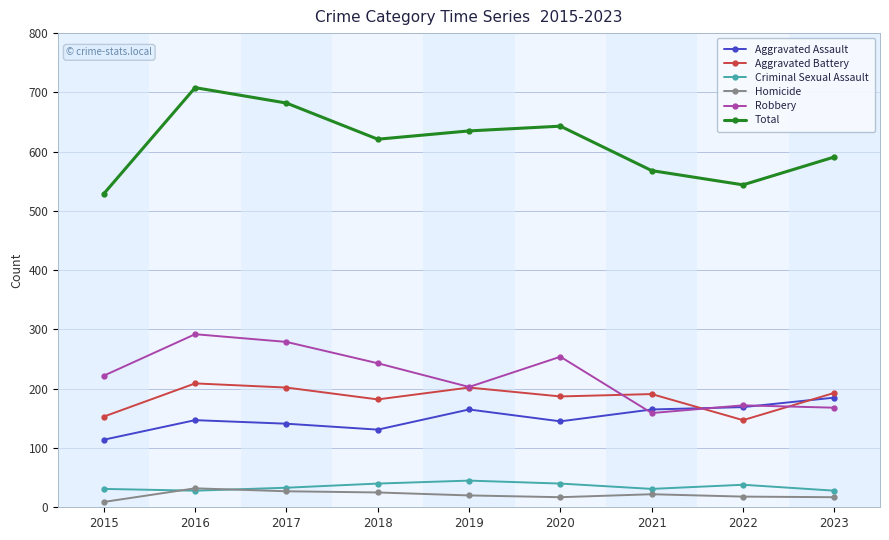

What is the value of the Robbery point at the 5th from the left?

203